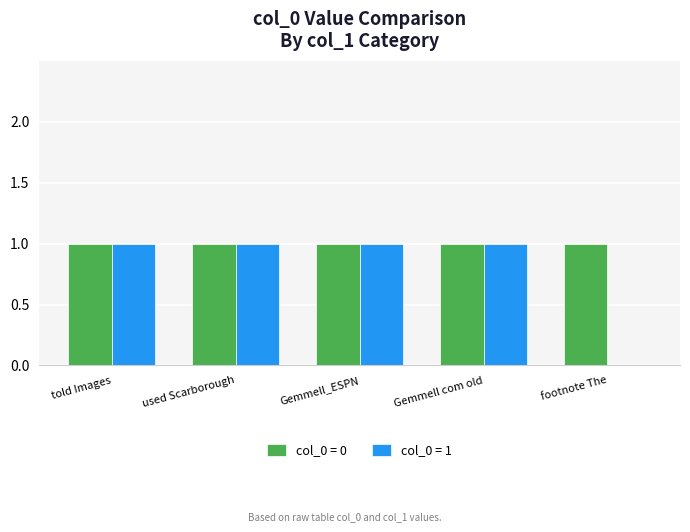

True or false: col_0 = 0 has a value of 1 at footnote The.

True